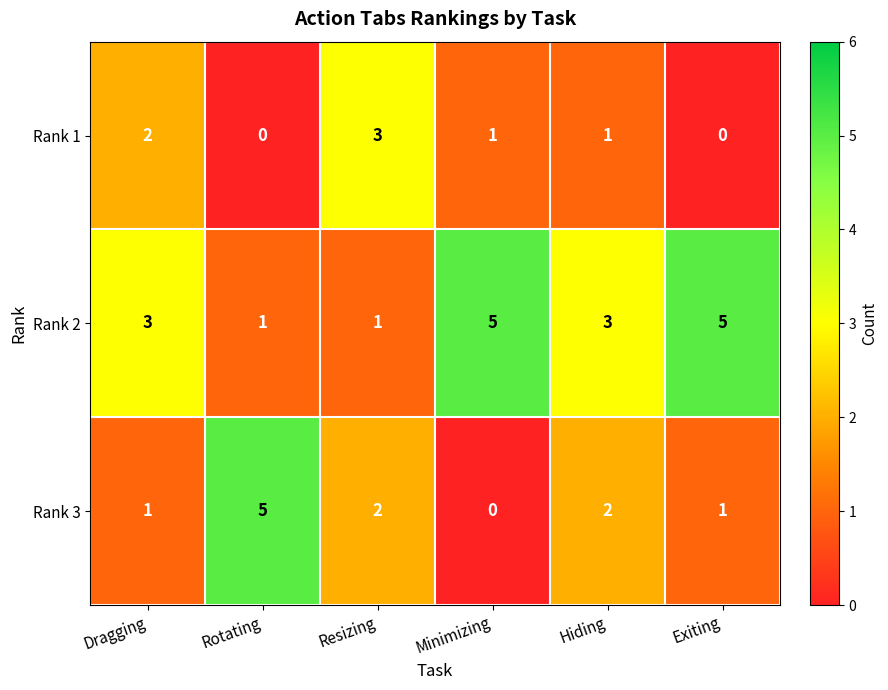

What is the greatest value displayed?

5